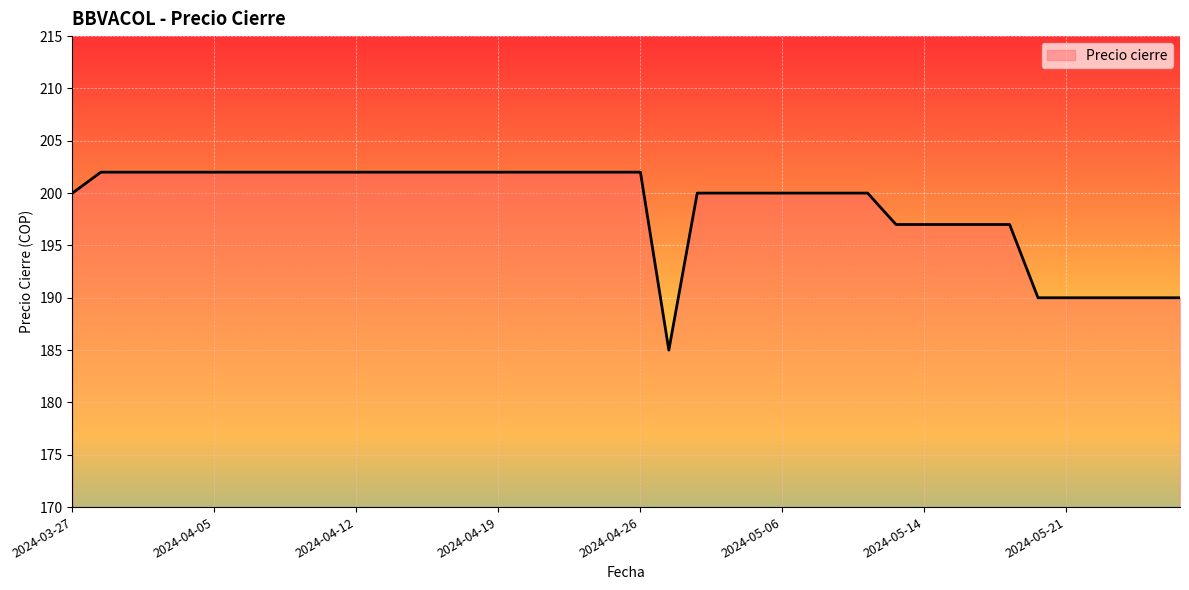

What is the difference between the maximum and minimum values?

17